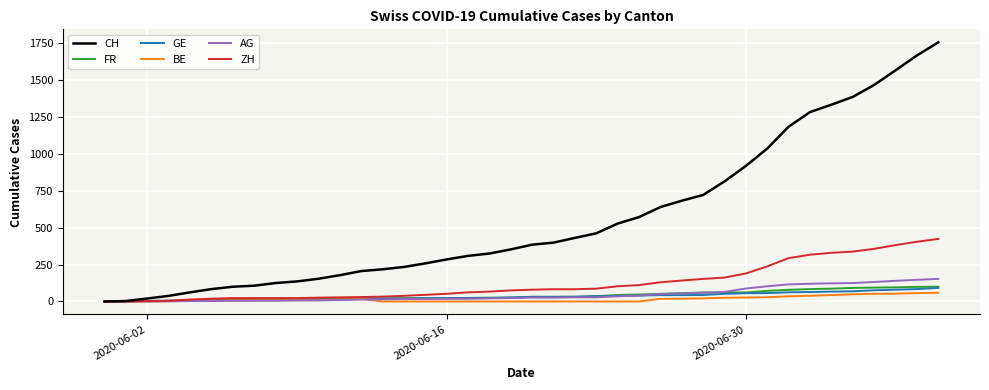

What is the maximum value shown in the chart?

1757